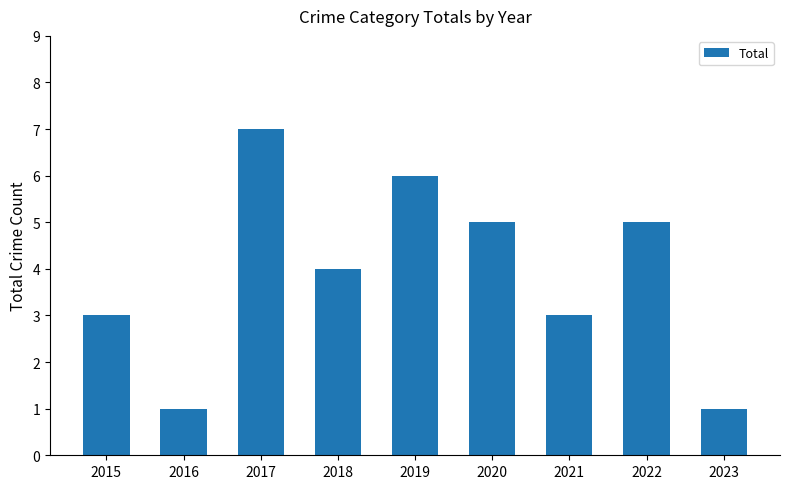

Reading left to right, what are all the values shown in this chart?

3	1	7	4	6	5	3	5	1